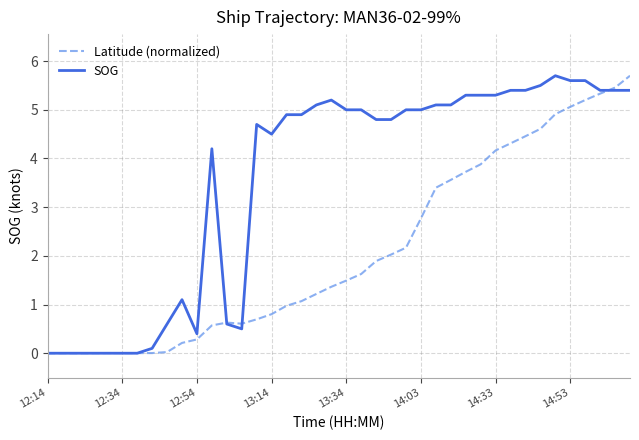

List the series in order of their overall mean, lowest first.

Latitude (normalized), SOG